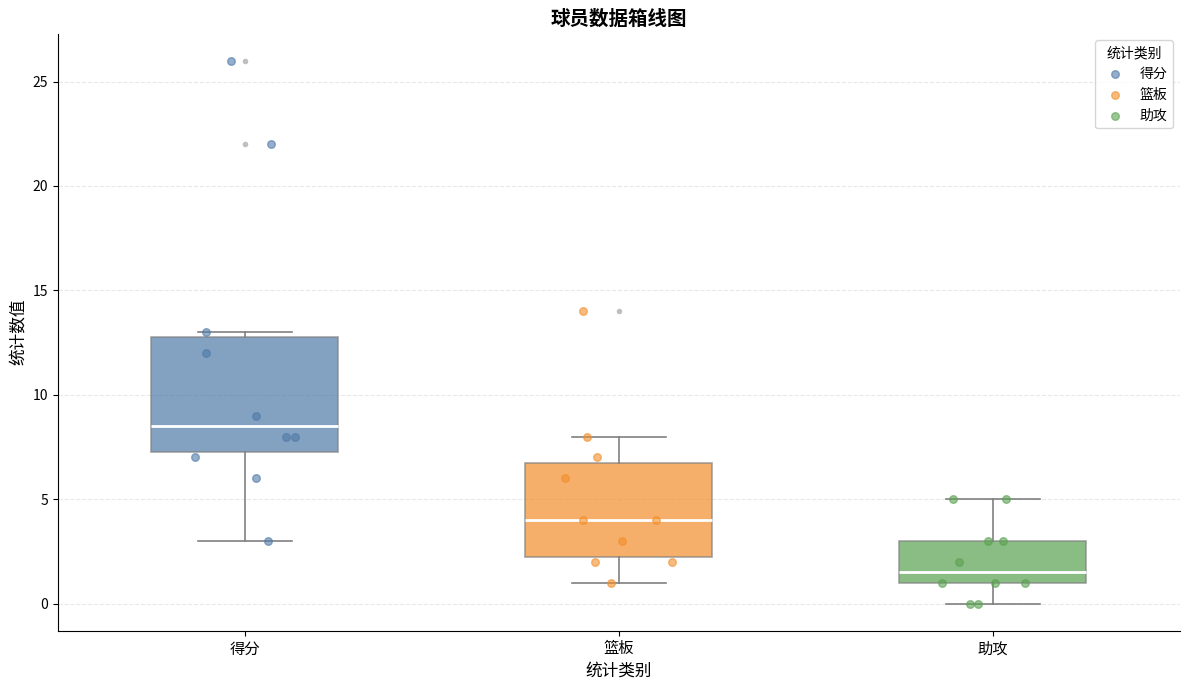

Reading left to right, read every box against the y-axis: the position of its median line, the range the box covers, and the ends of its whiskers. The values are not printed on the chart, so give them approximately, as read against the axis.

得分: median 8.5, box 7.5 to 13.0, whiskers 3.0 to 13.0 (just above the box's upper edge)
篮板: median 4.0, box 2.5 to 7.0, whiskers 1.0 to 8.0
助攻: median 1.5, box 1.0 to 3.0, whiskers 0.0 to 5.0